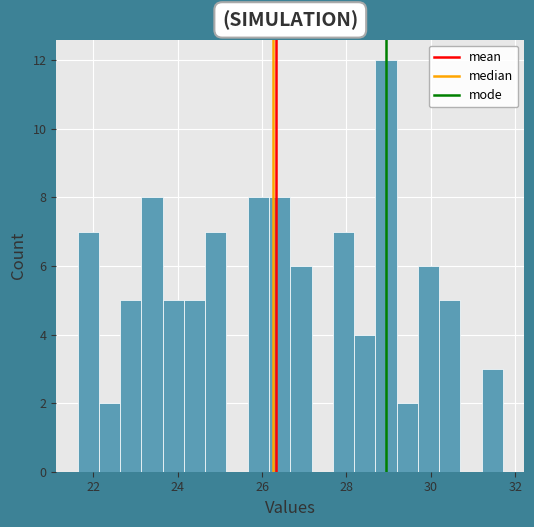

Read against the x-axis, roughly where is the centre of the tallest bar?

29.0